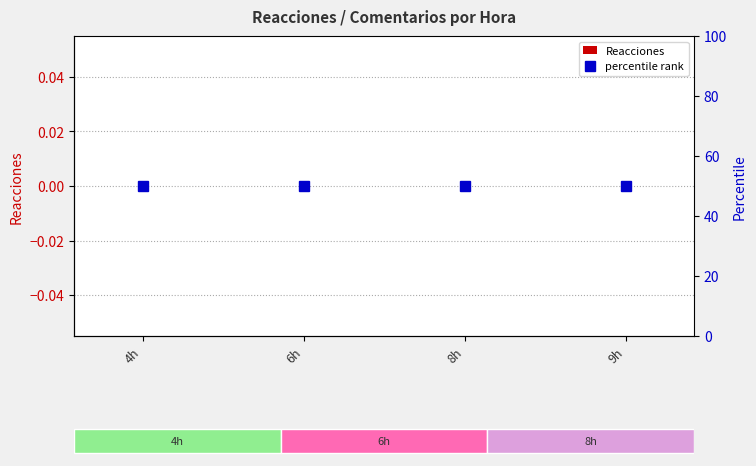

Reading right to left, list all the values displayed in this chart.

Reacciones: 0	0	0	0
percentile rank: 50	50	50	50